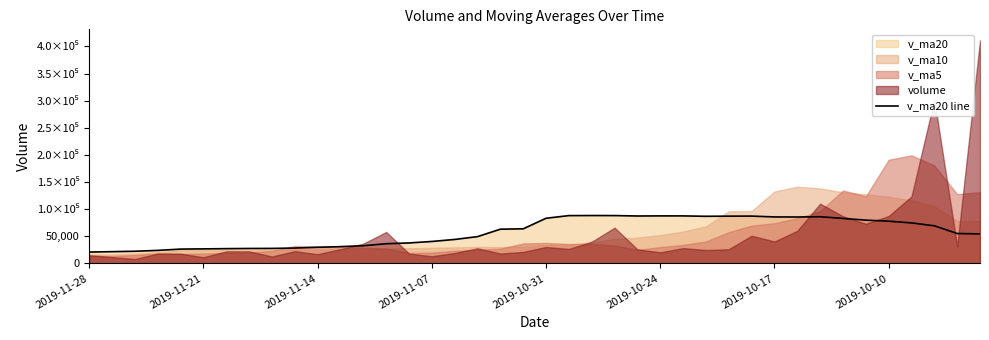

Does the chart have visible grid lines?

No